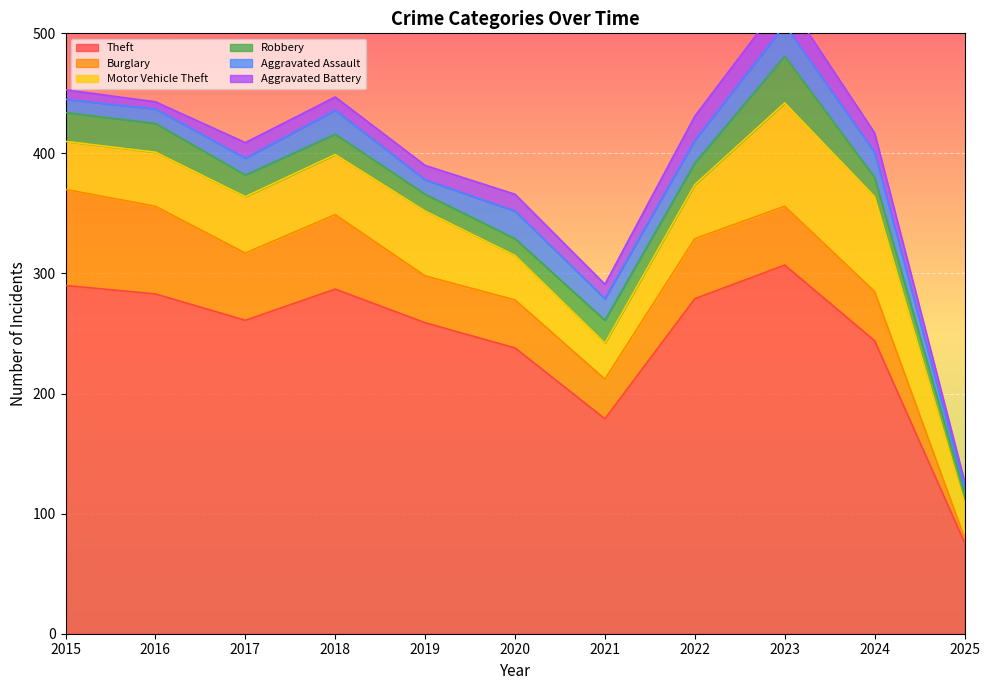

In Aggravated Battery, how many points are higher than both neighbors (excluding endpoints)?

3